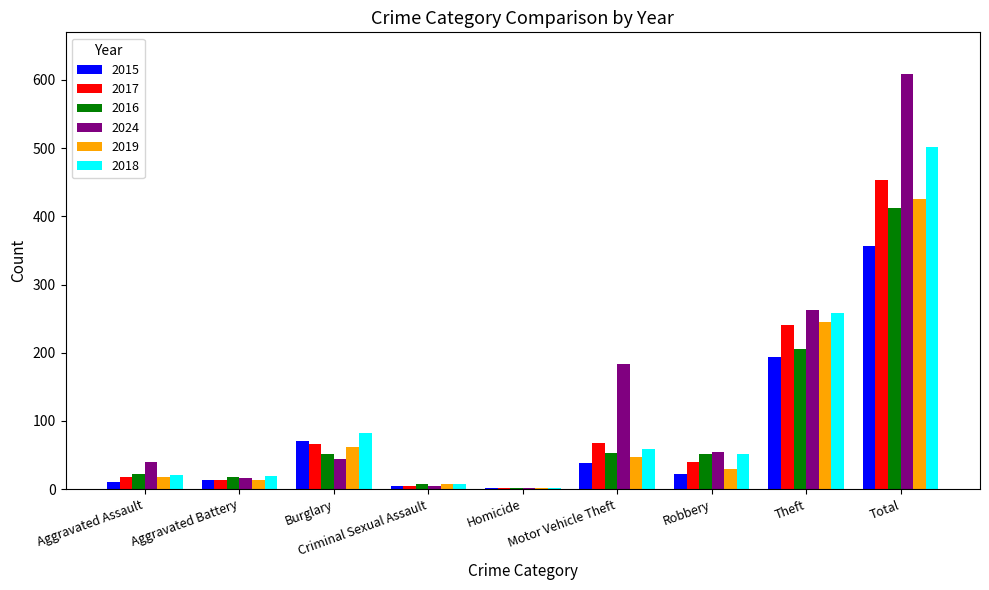

Which series changed the most between Burglary and Homicide?

2018